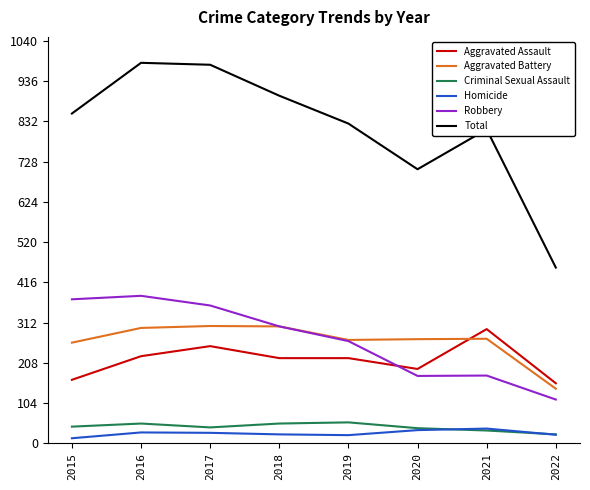

Which series has the largest total across all categories?

Total